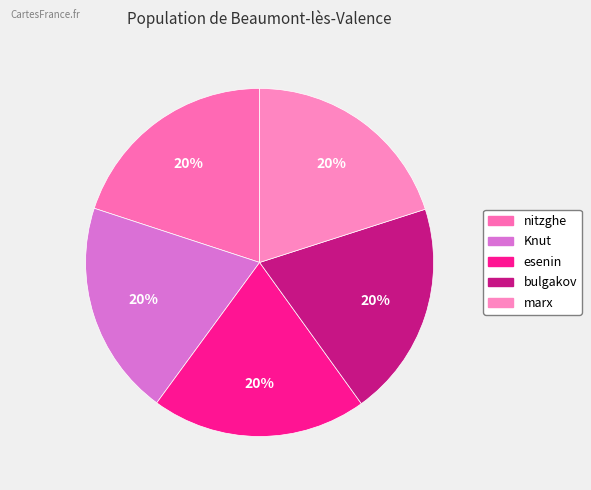

What percentage is the nitzghe slice, to the nearest percent?

20%